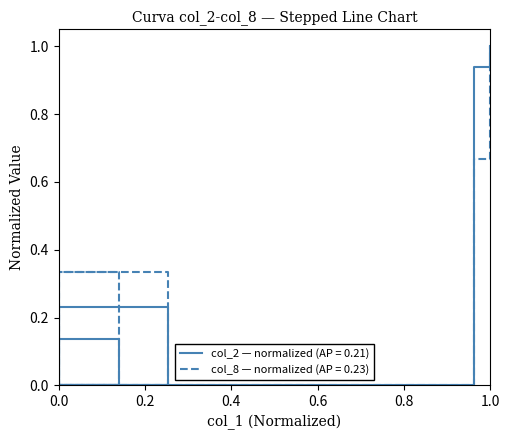

Rank the series by their maximum value, from lowest to highest.

col_2, col_8